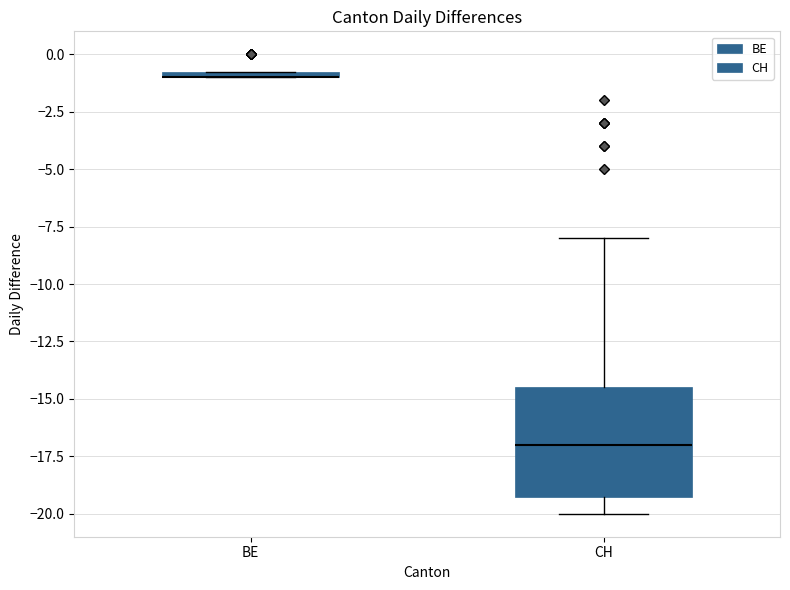

Comparing the boxes themselves (not the whiskers), which one is the tallest?

CH